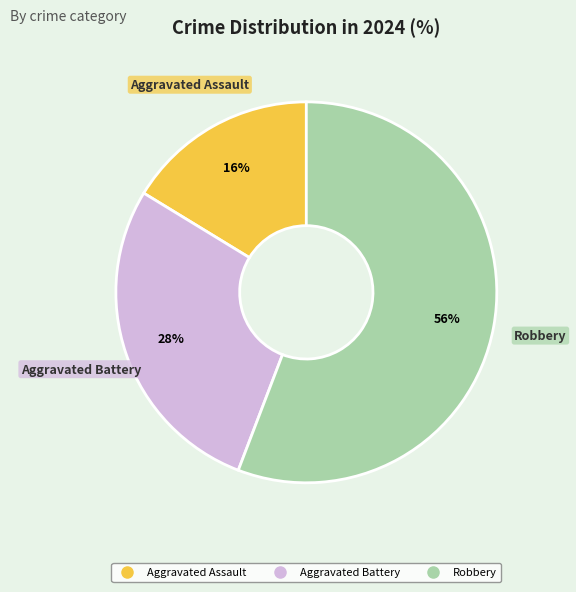

True or false: Aggravated Battery accounts for 28% of the total.

True